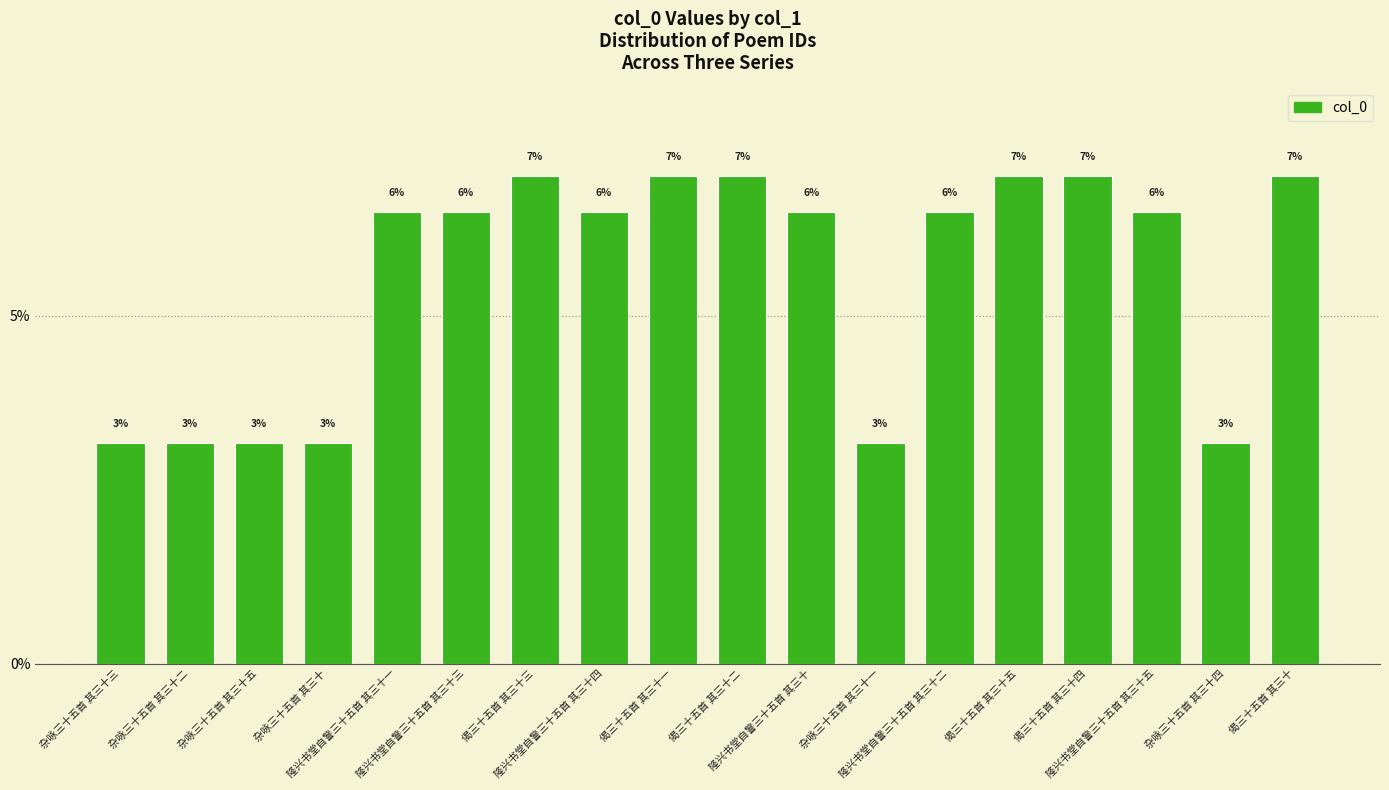

What position from the right is 偈三十五首 其三十二?

9